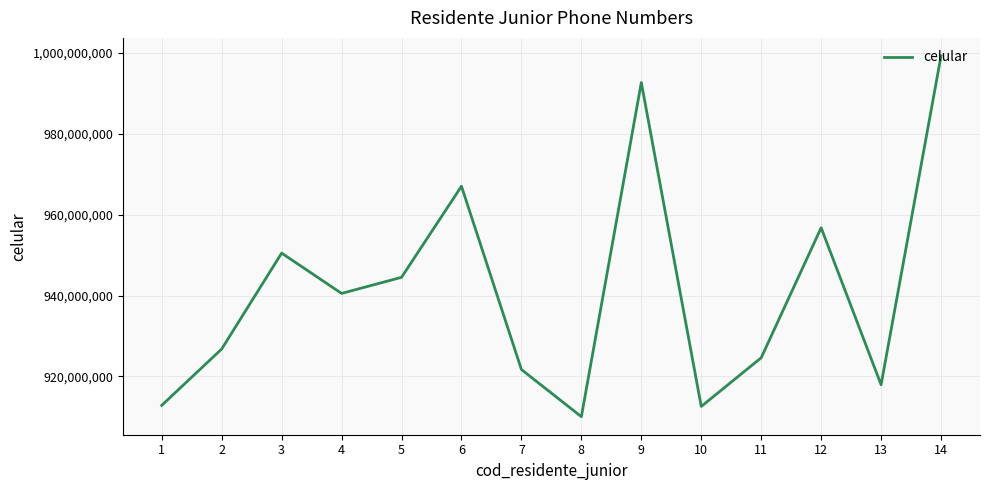

What is the change in value from 8 to 10?

+2531437